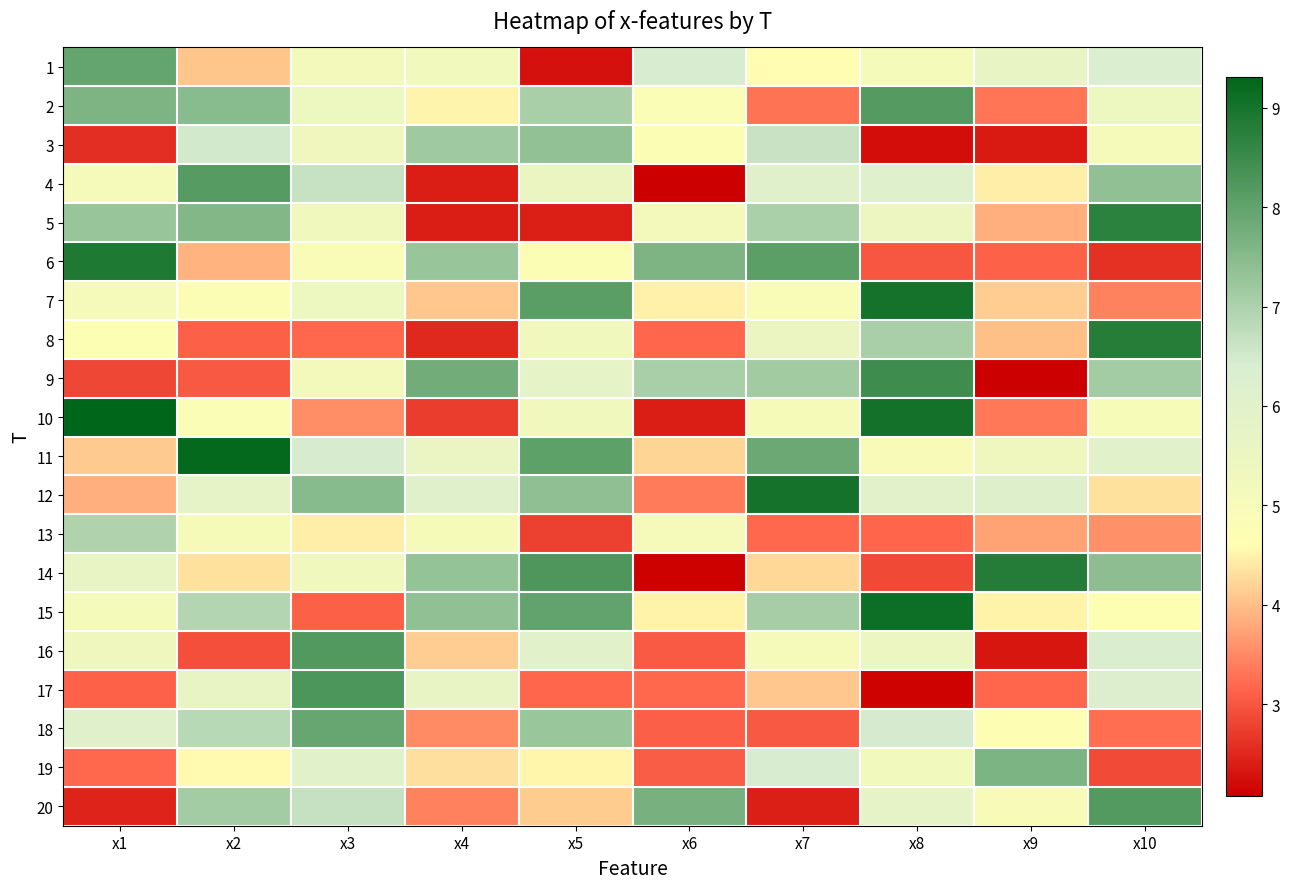

Which series has the largest total across all categories?

11